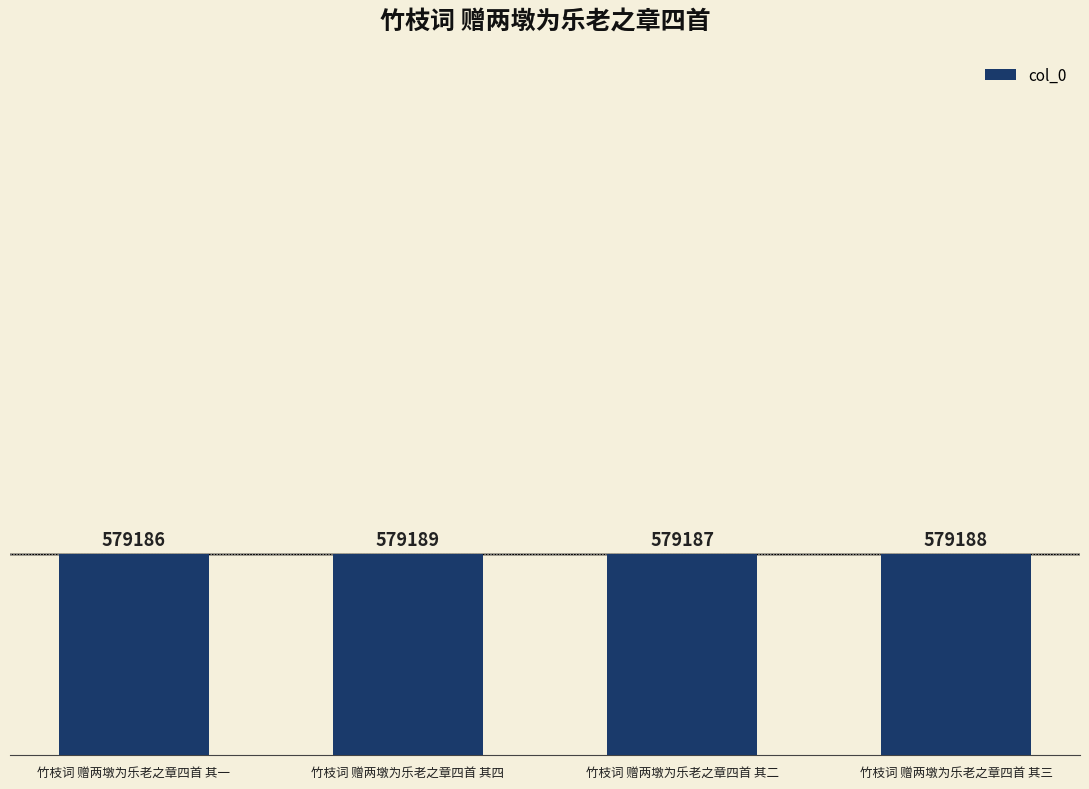

What is the value of the 1st bar from the left?

579186